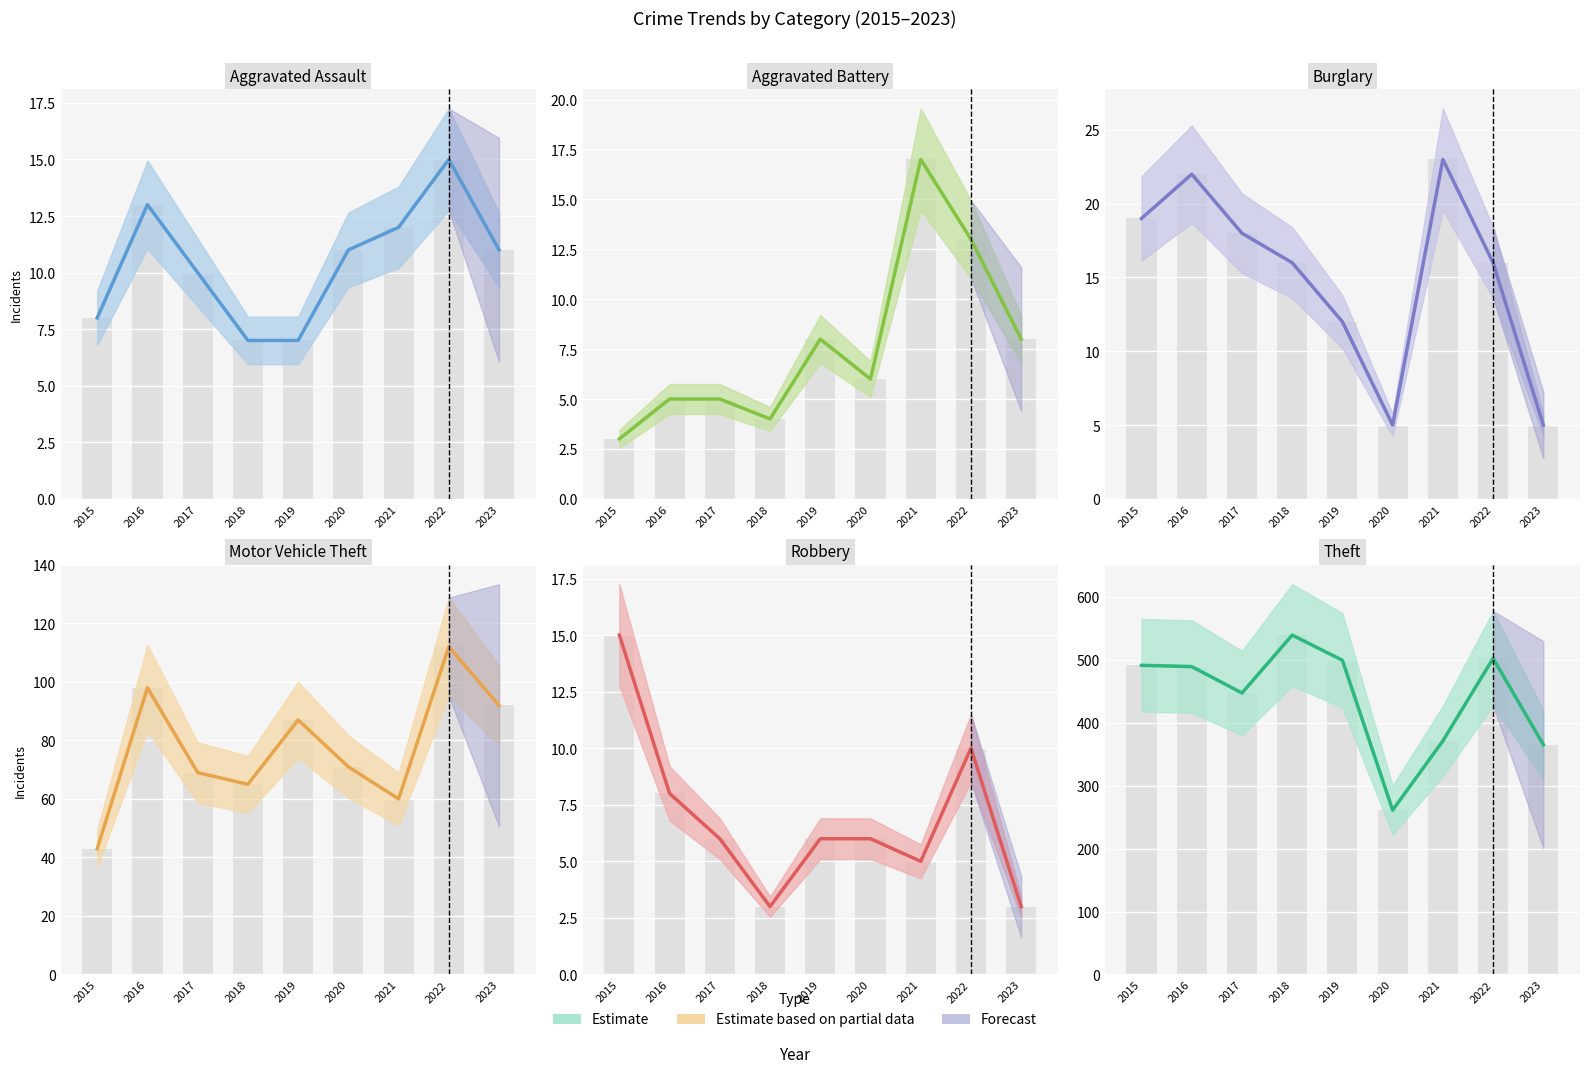

What is the value of the Aggravated Battery bar at the 1st from the left?

3